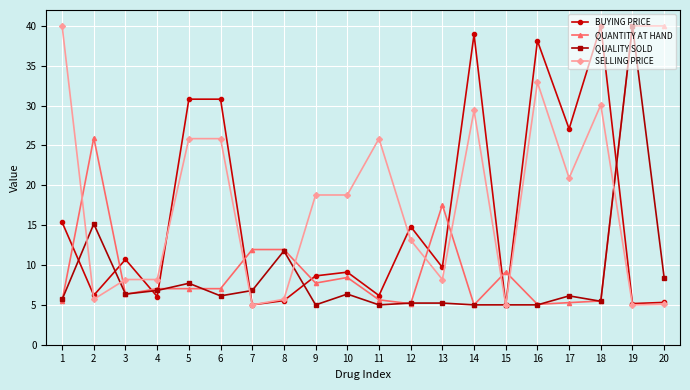

Is it true that SELLING PRICE equals 40.0 at 1?

True